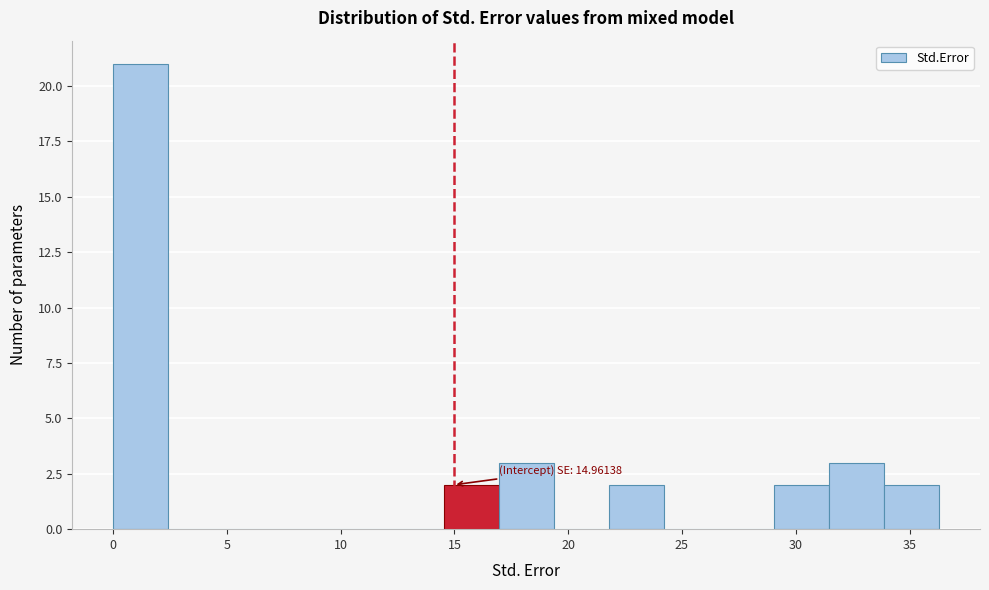

Which range on the x-axis has the tallest bar?

0.0 to 2.5